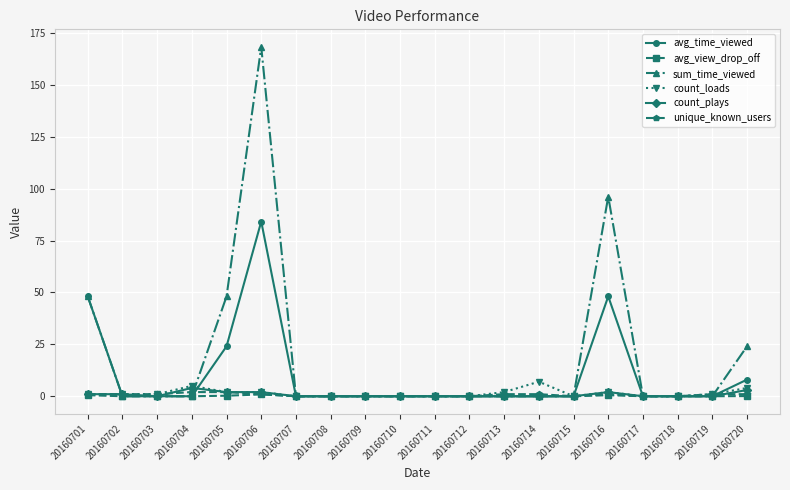

The value of avg_time_viewed at 20160706 is 42.1. True or false?

False